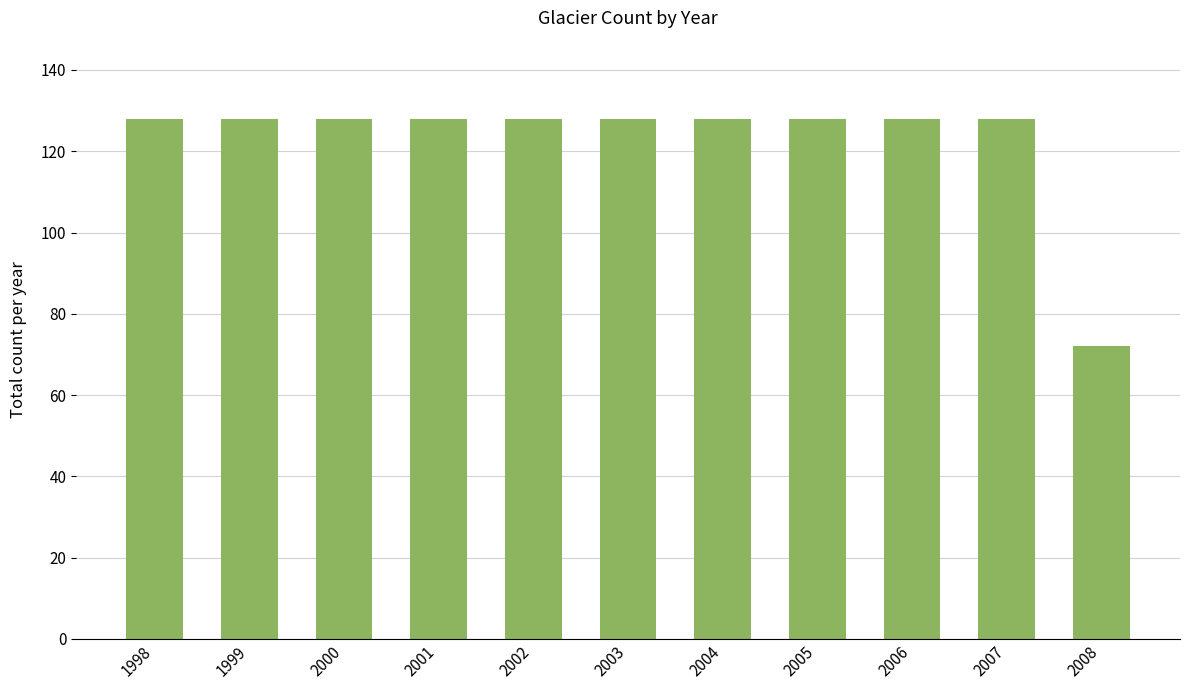

Reading left to right, extract all data points from this chart.

1998=128	1999=128	2000=128	2001=128	2002=128	2003=128	2004=128	2005=128	2006=128	2007=128	2008=72